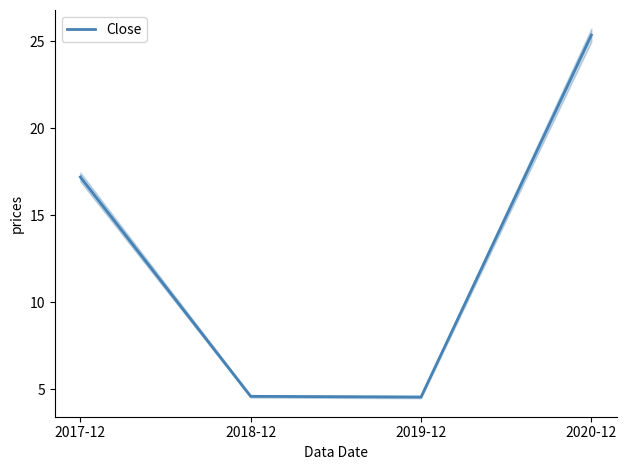

Reading right to left, what are all the values shown in this chart?

25.4	4.6	4.6	17.2